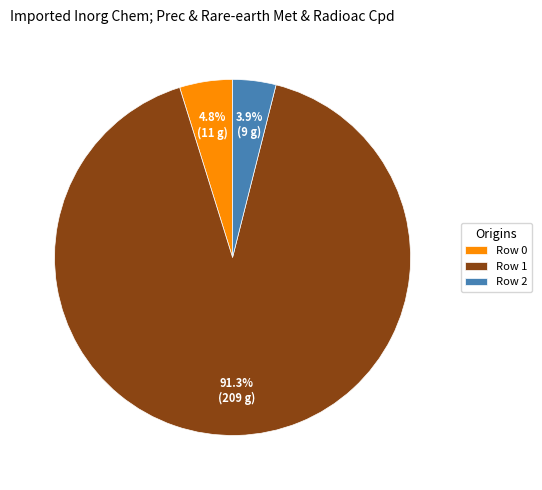

Which slice is the largest?

Row 1